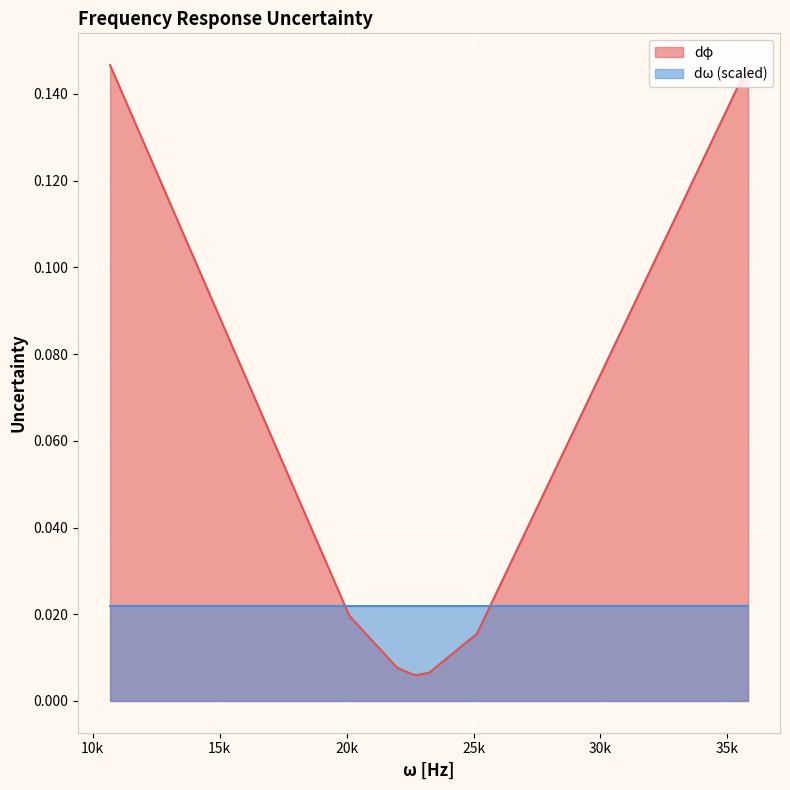

At which category does the chart reach its minimum across all series?

22745.1308119901